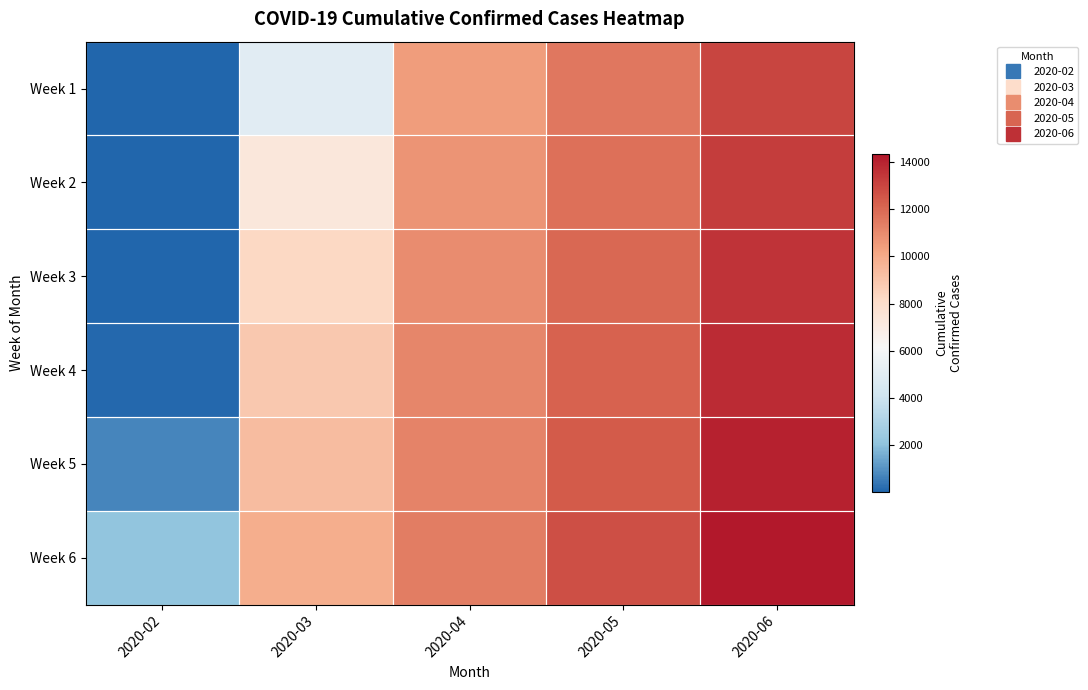

Which label corresponds to the largest value in the chart?

2020-06